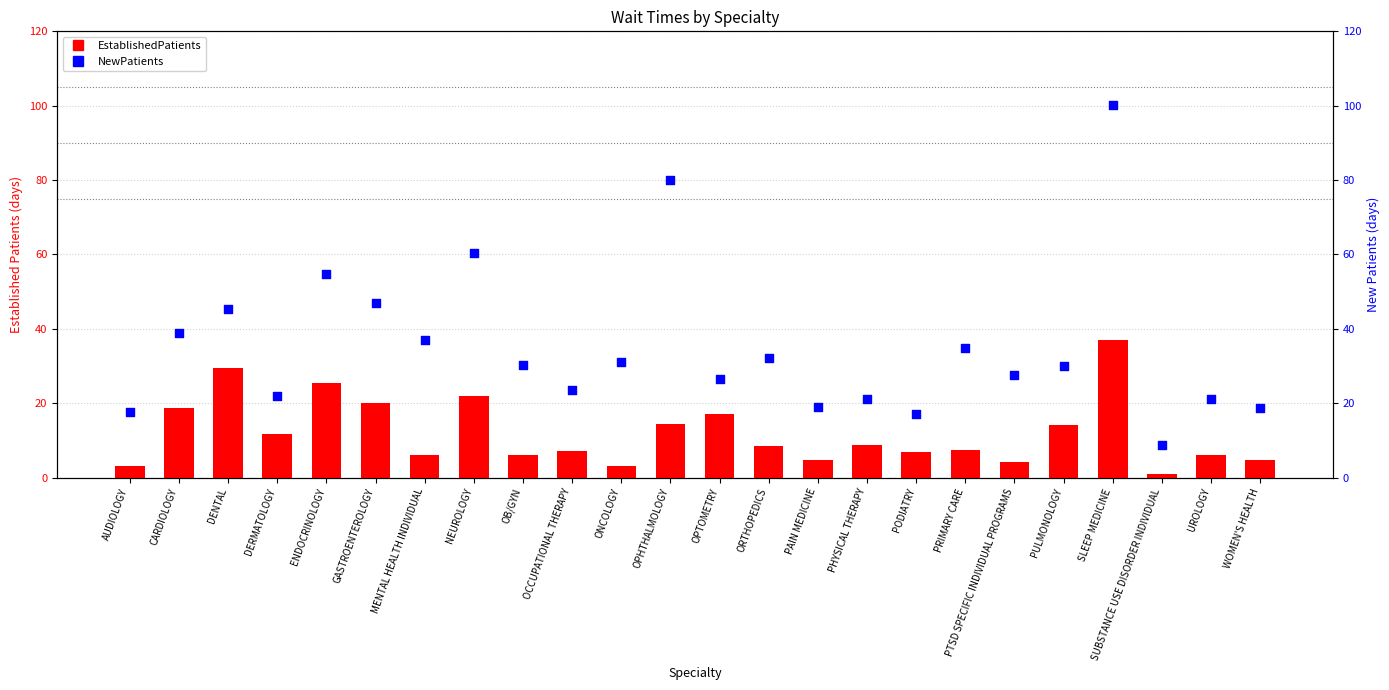

Which series reaches the minimum Y coordinate?

EstablishedPatients